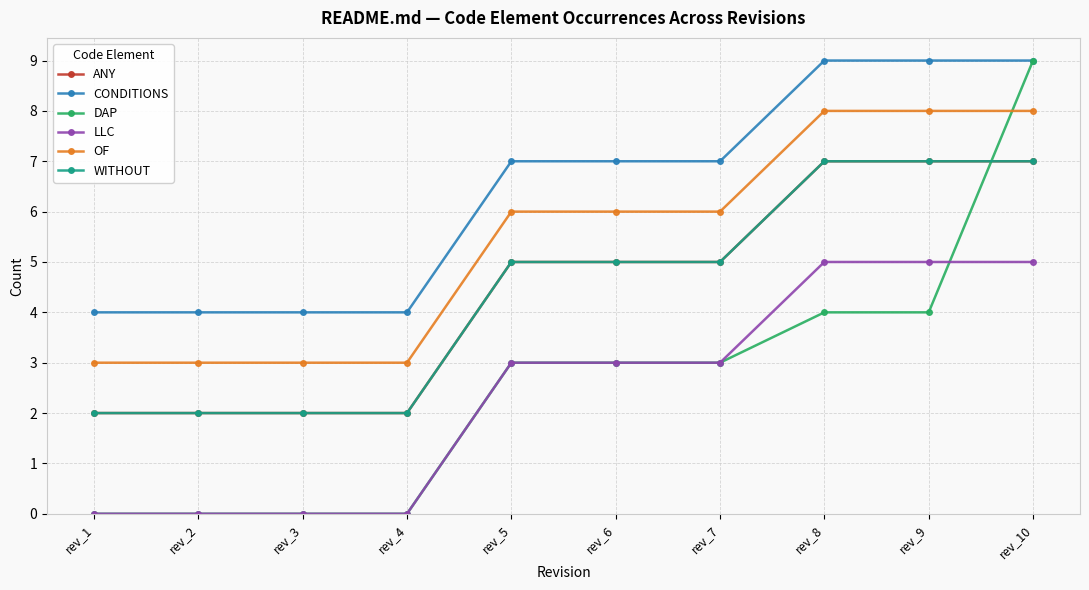

Between rev_5 and rev_10, which is larger?

rev_10